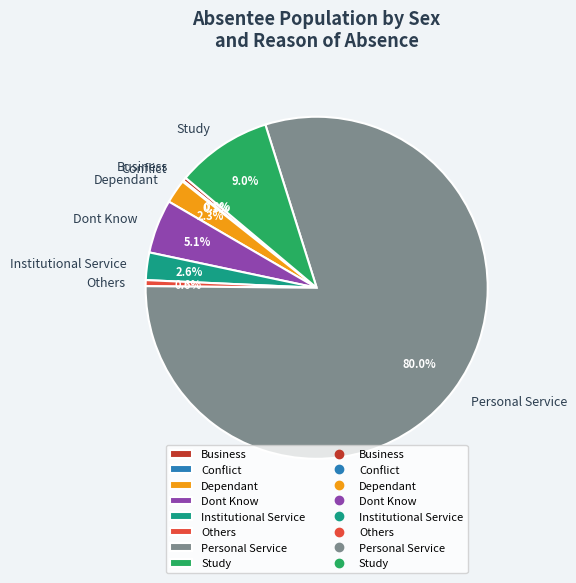

Which has a higher value, Study or Dont Know?

Study